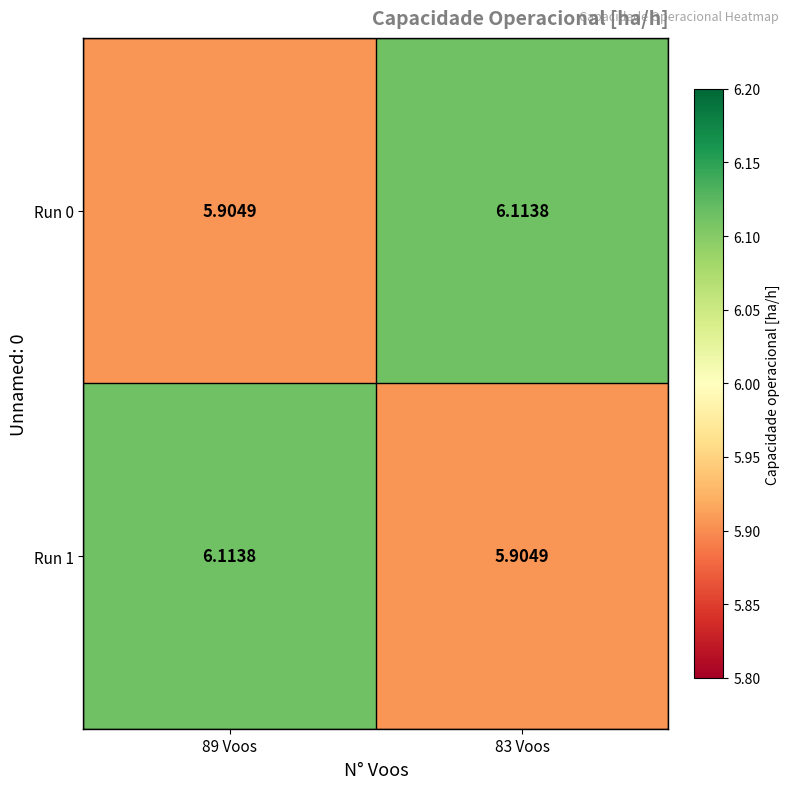

Is the value of Run 0 at 83 Voos greater than the value of Run 1 at 83 Voos?

Yes